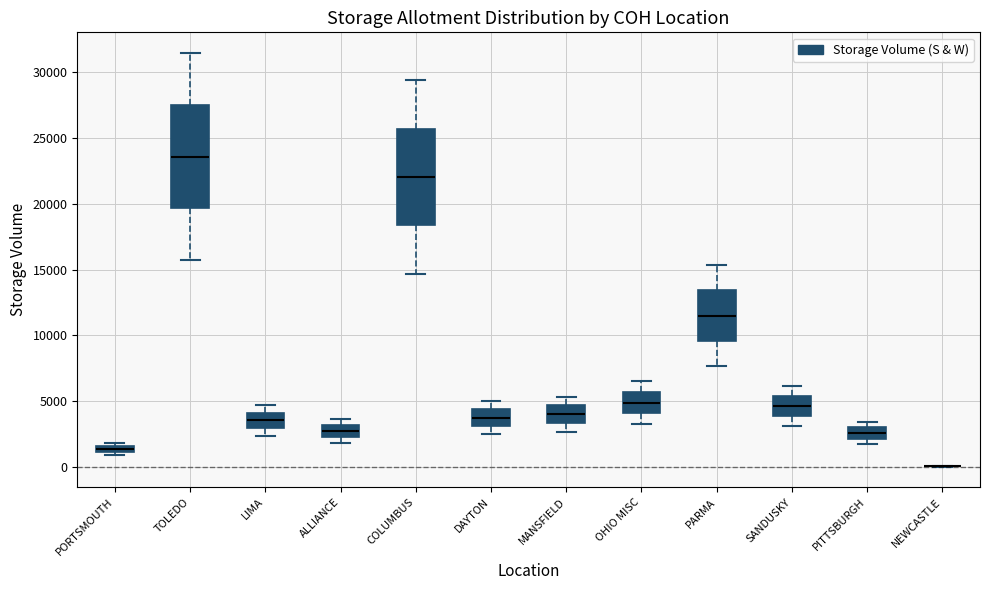

Where does the median line of the box for OHIO MISC sit on the y-axis? The values are not printed on the chart, so give them approximately, as read against the axis.

5000